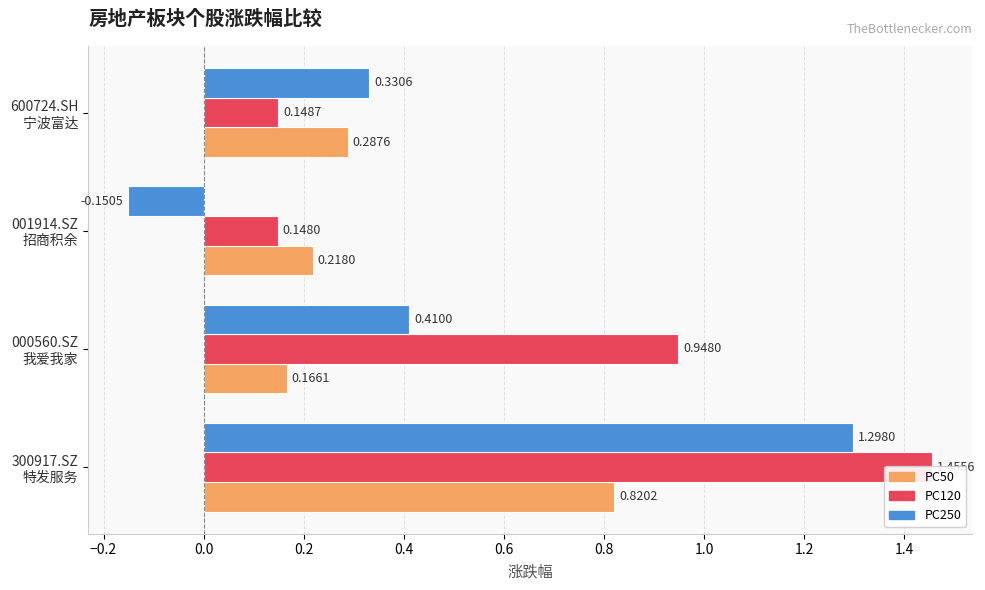

Rank the series by their maximum value, from lowest to highest.

PC50, PC250, PC120